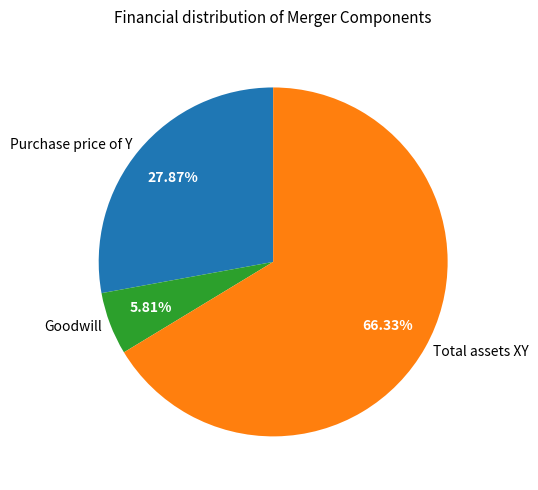

Which category has the smallest portion of the pie?

Goodwill